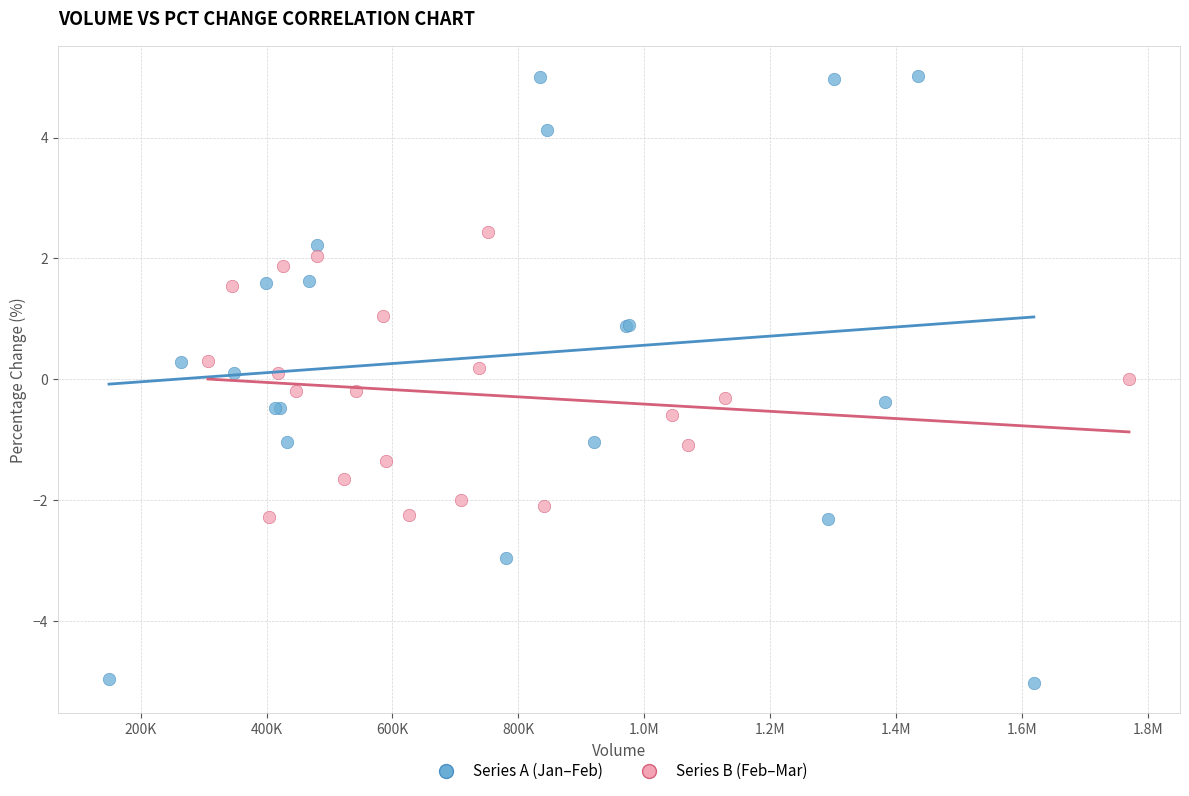

Which series contains the highest Y value?

Series A (Jan–Feb)